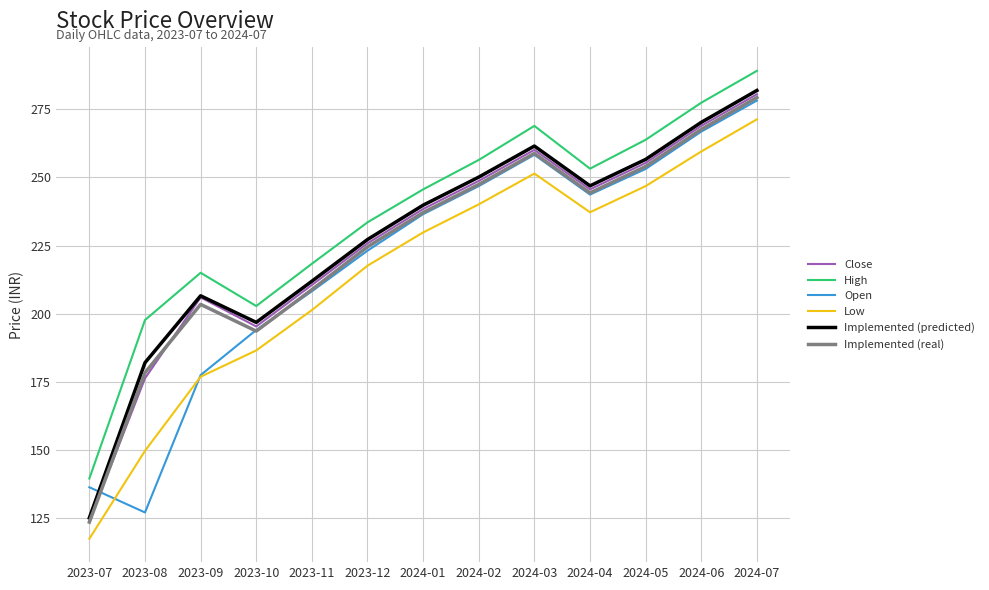

What position from the right is 2023-08?

12